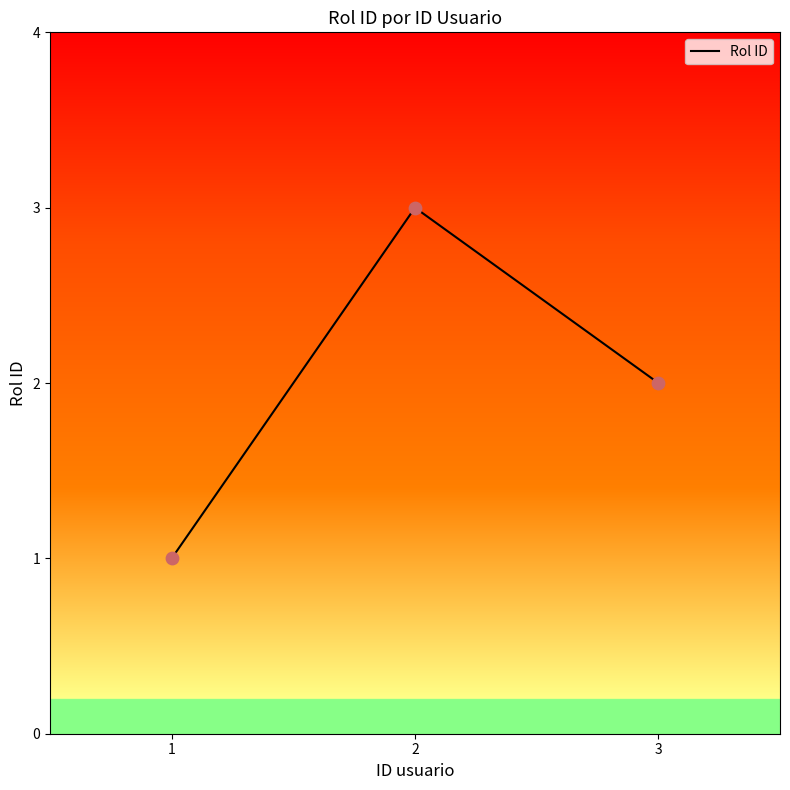

Which has a higher value, 2 or 3?

2